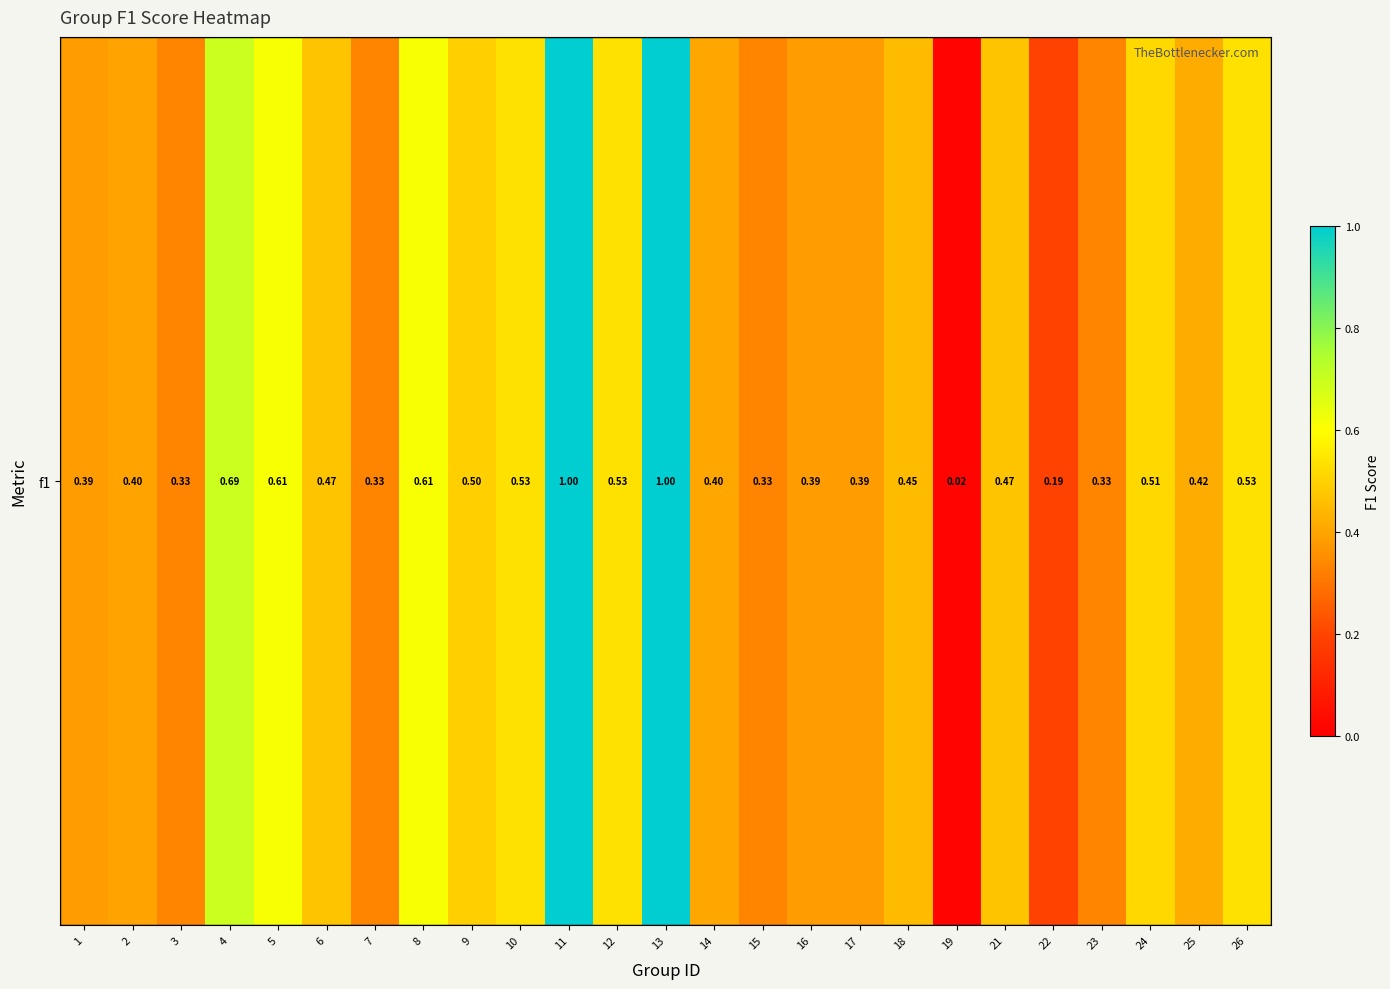

What is the average value?

0.5